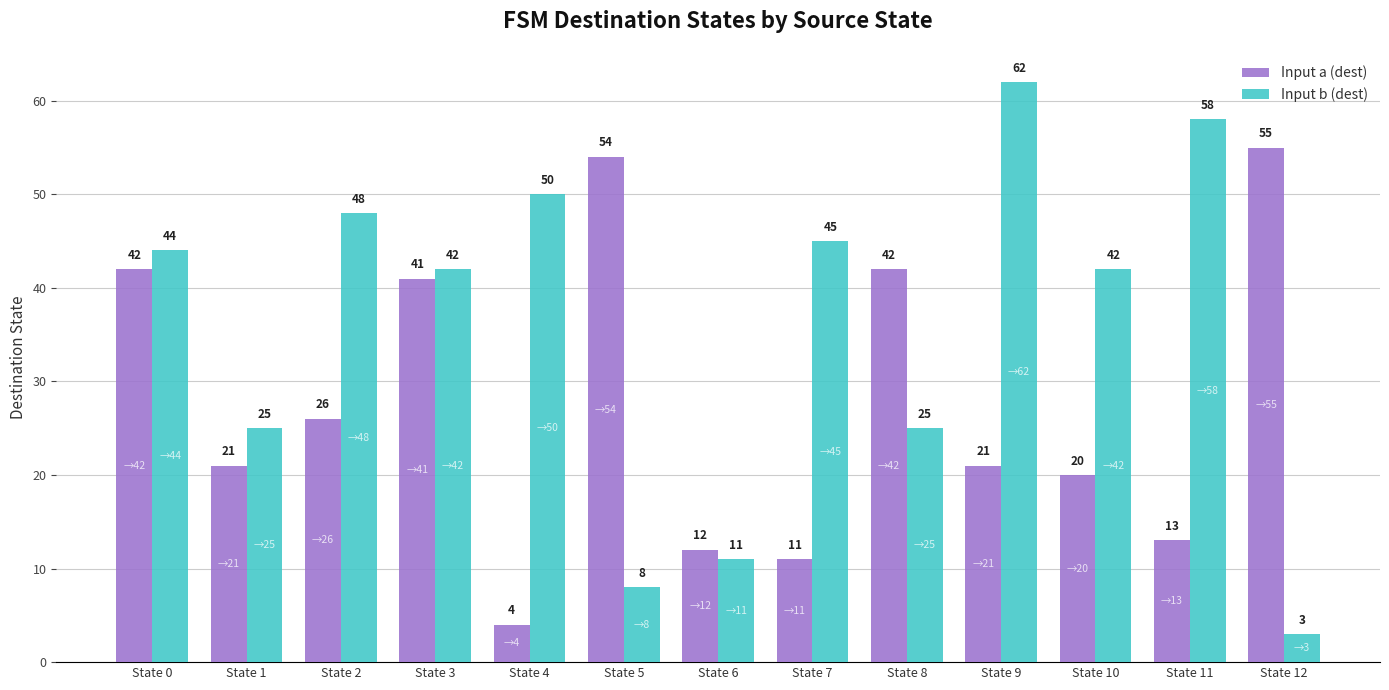

Does the chart contain stacked bars?

No